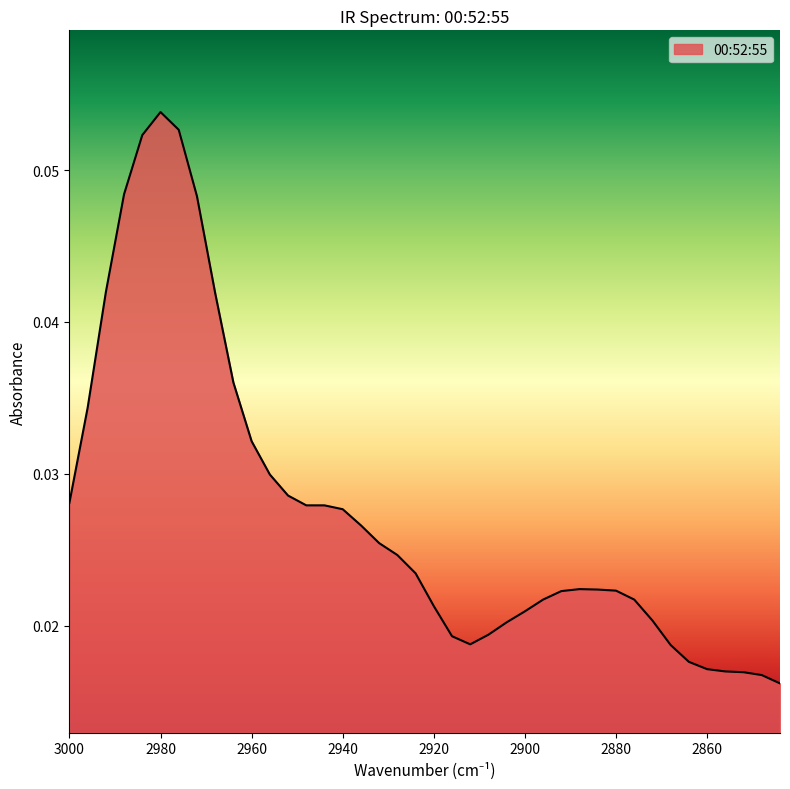

Rank the categories by value from highest to lowest.

2980, 2976, 2984, 2988, 2972, 2992, 2968, 2964, 2996, 2960, 2956, 2952, 3000, 2948, 2944, 2940, 2936, 2932, 2928, 2924, 2888, 2884, 2880, 2892, 2876, 2896, 2920, 2900, 2872, 2904, 2908, 2916, 2912, 2868, 2864, 2860, 2856, 2852, 2848, 2844